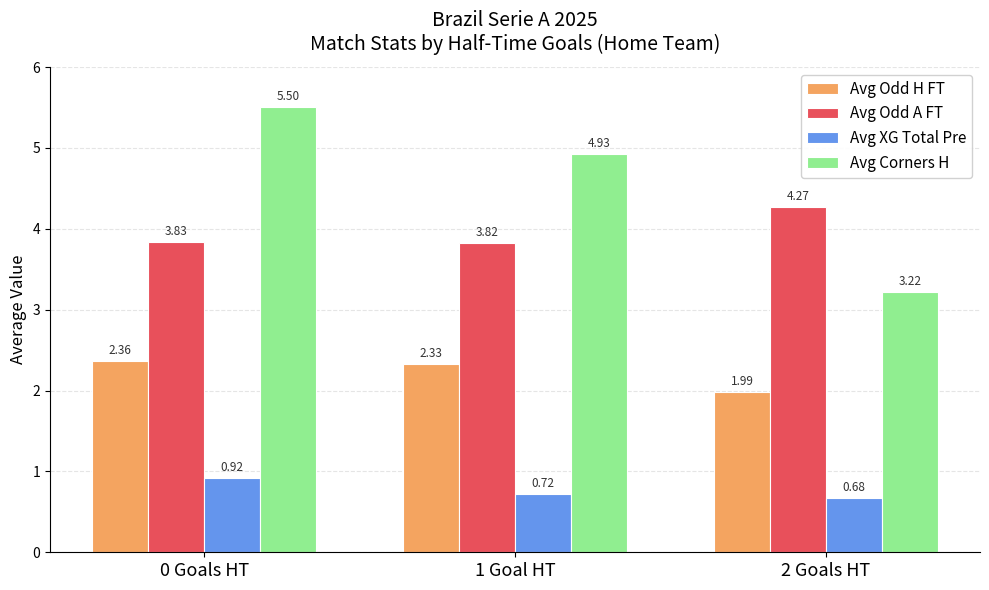

True or false: Avg Corners H has a value of 4.4 at 2 Goals HT.

False